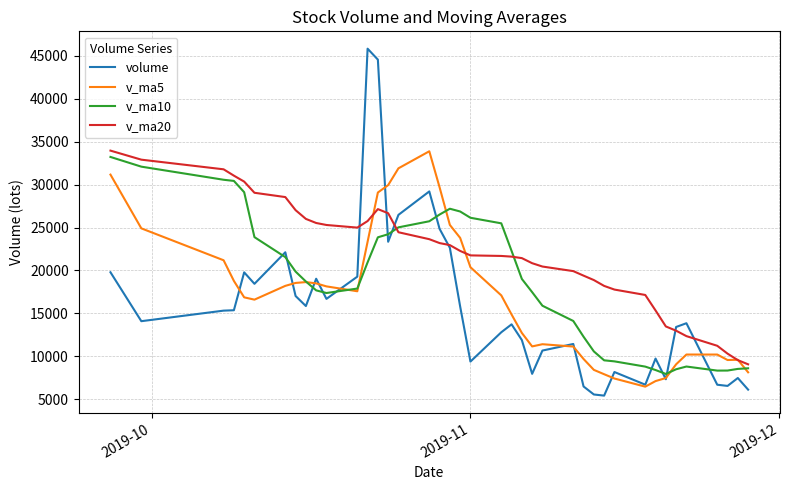

Which series has the widest spread of values?

volume